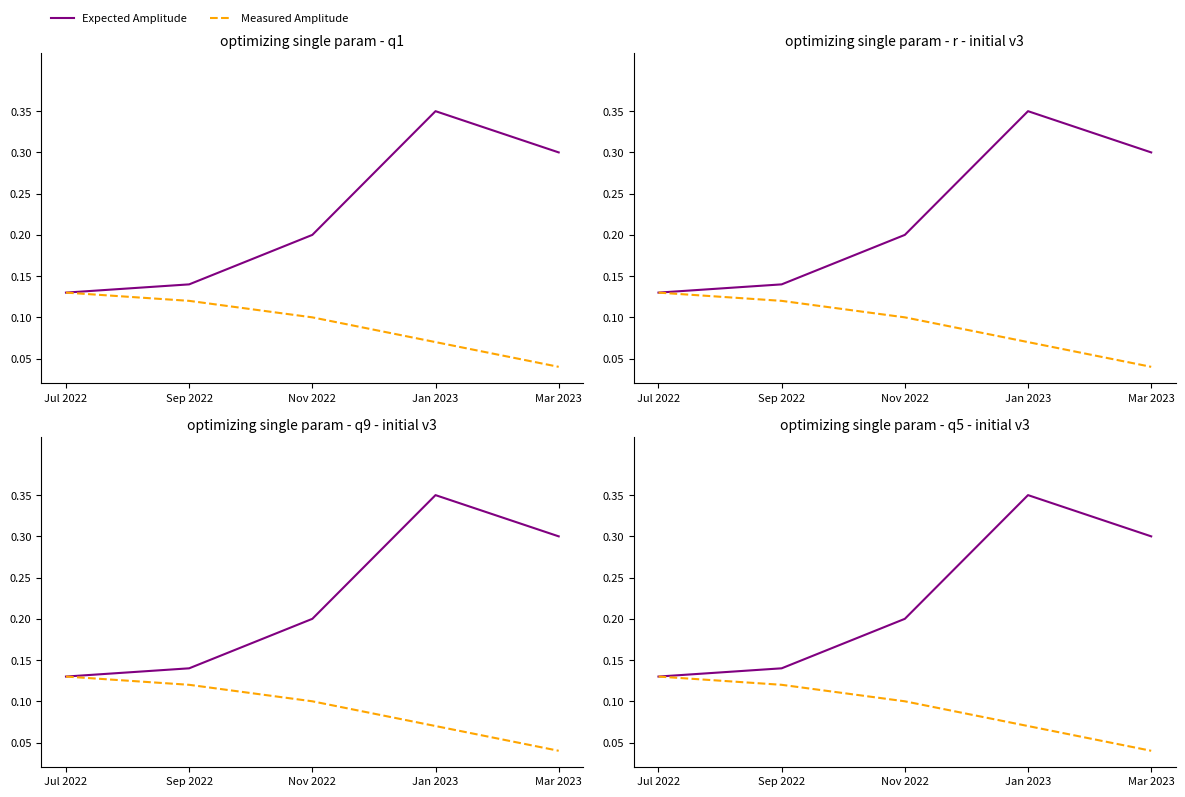

The value of Expected Amplitude at Mar 2023 is 0.4. True or false?

False